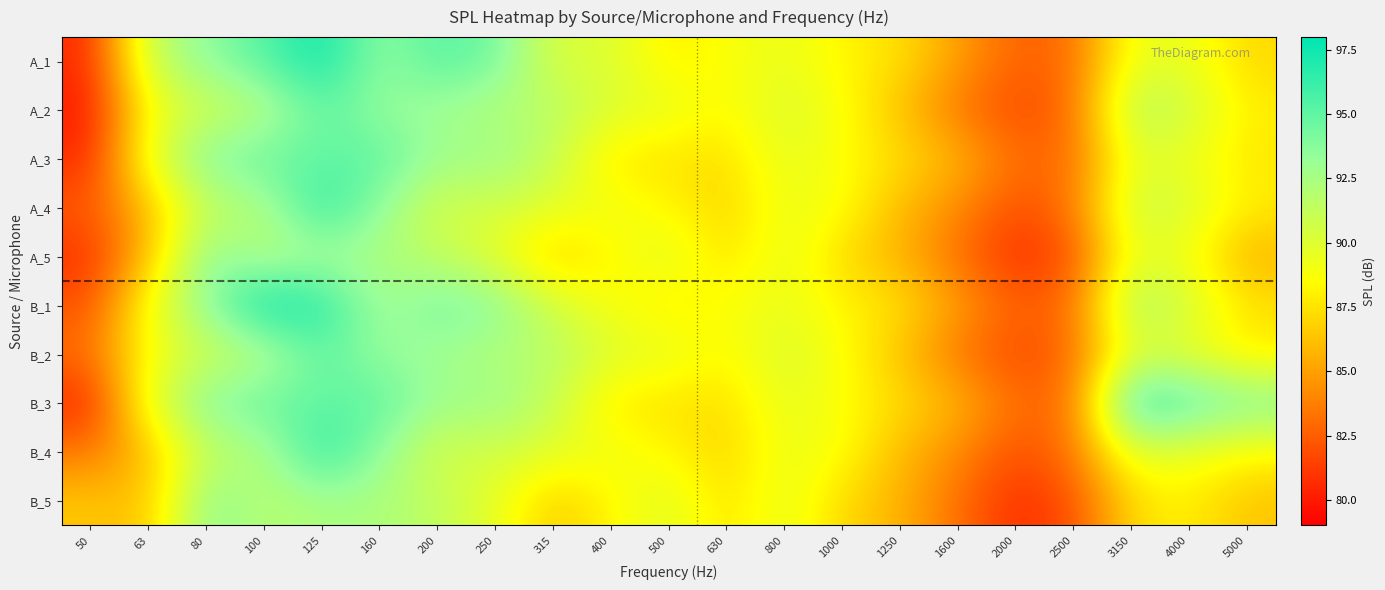

Between 3150 and 80, which is larger?

80